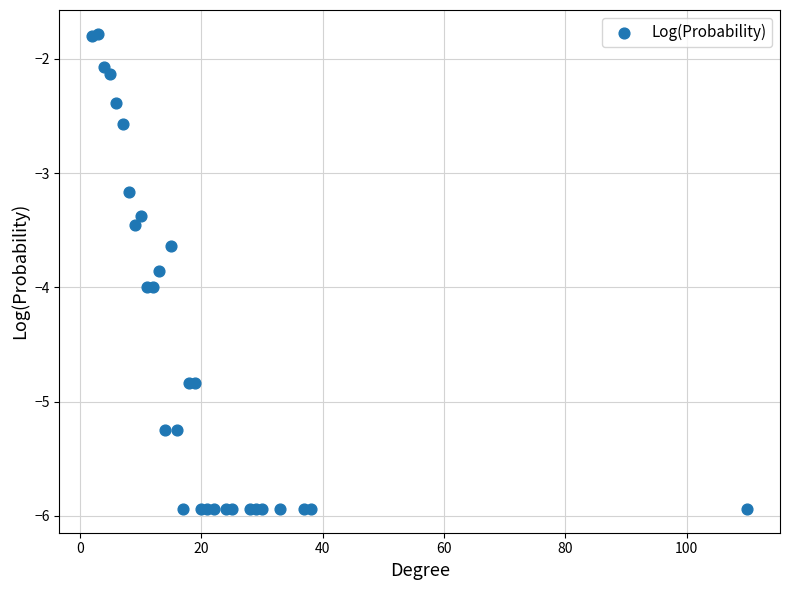

What Y value in the scatter plot is closest to -3?

-3.2